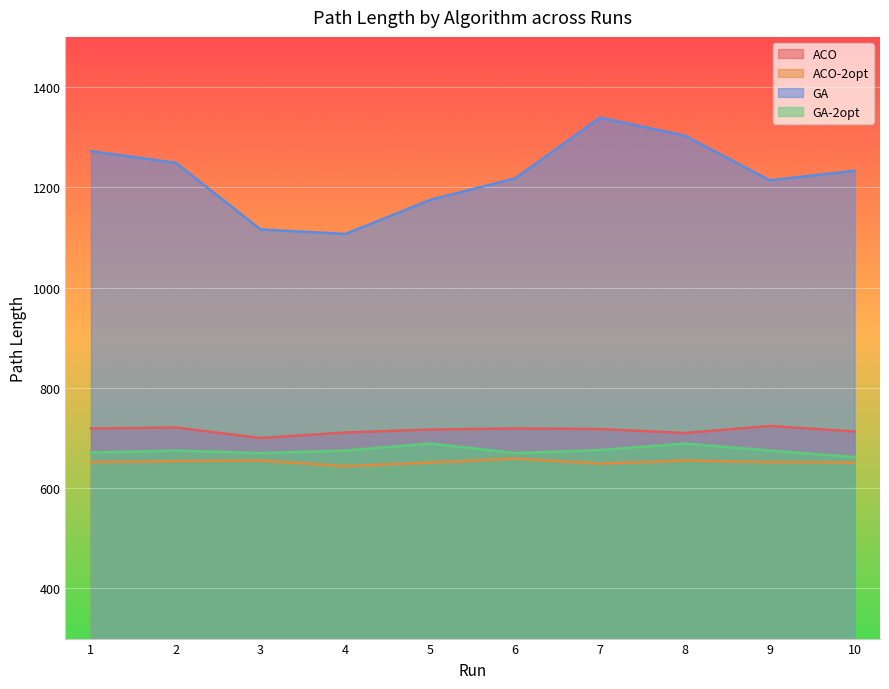

True or false: ACO and GA intersect in this chart.

False